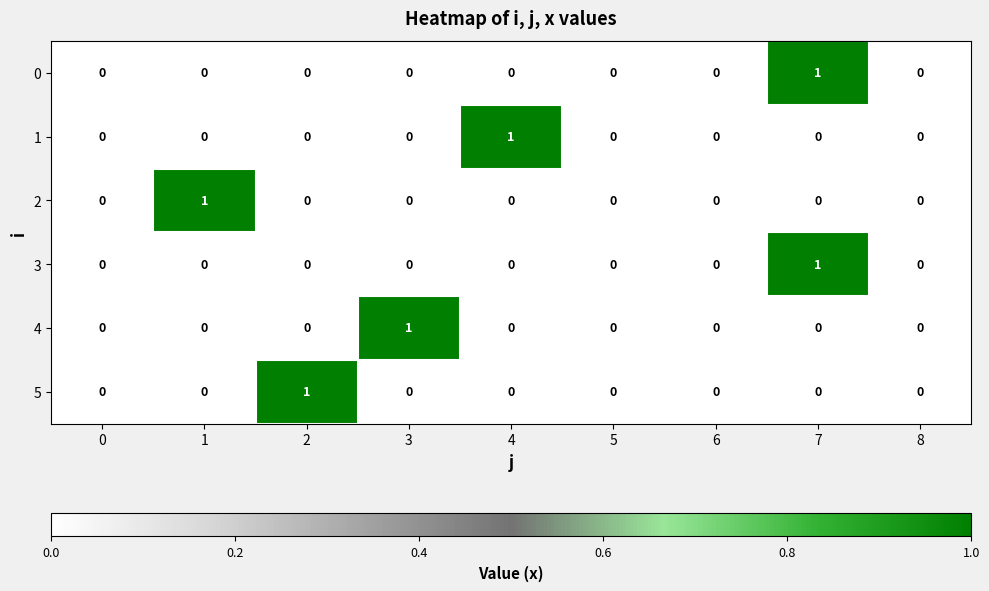

The value of 1 at 6 is 0. True or false?

True